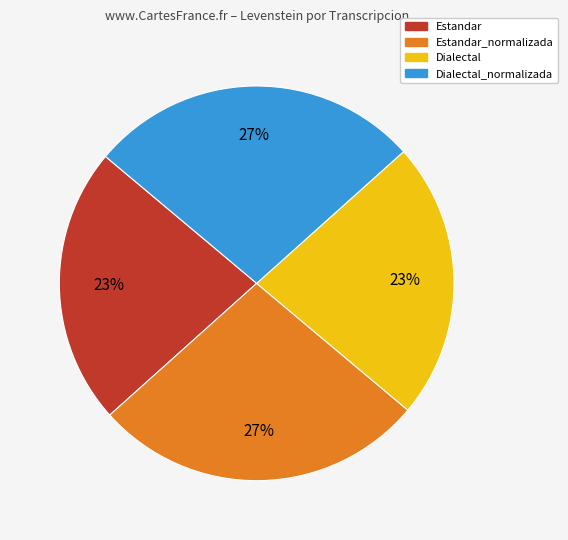

Count the number of slices in the pie.

4